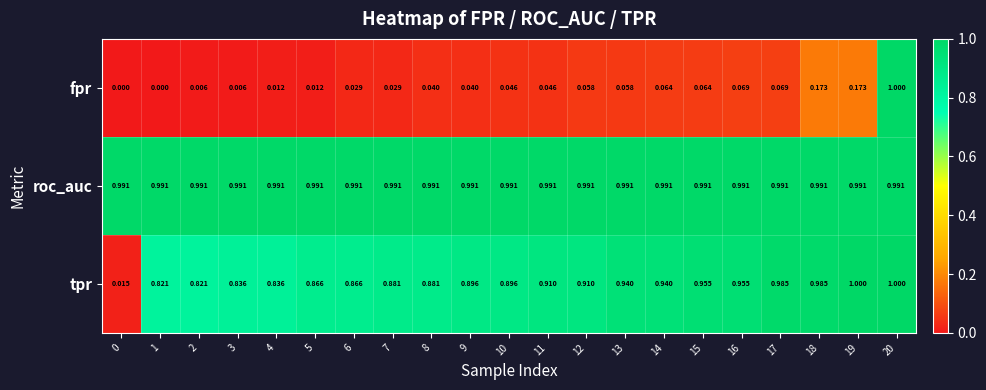

Which series changed the most between 6 and 15?

tpr